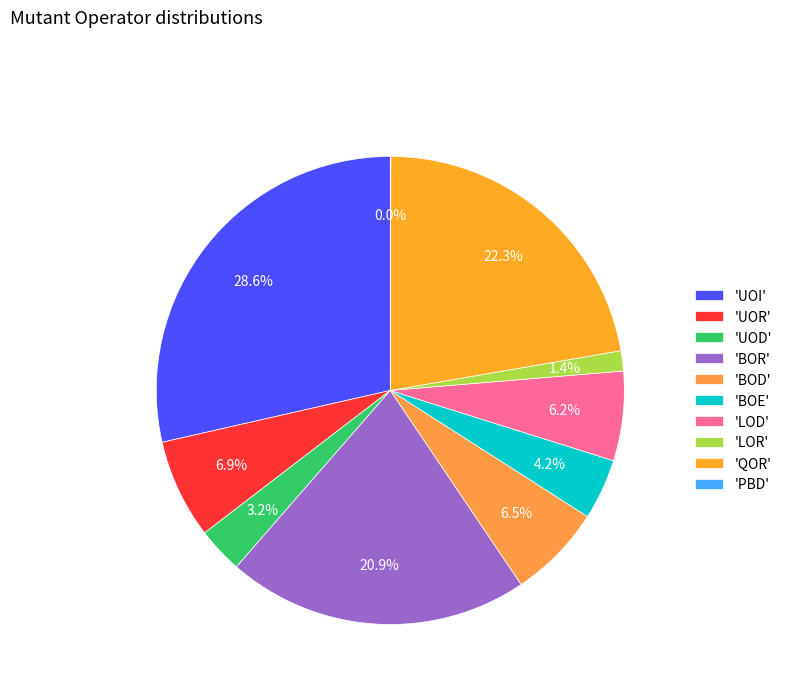

Rank the categories by value from lowest to highest.

PBD, LOR, UOD, BOE, LOD, BOD, UOR, BOR, QOR, UOI